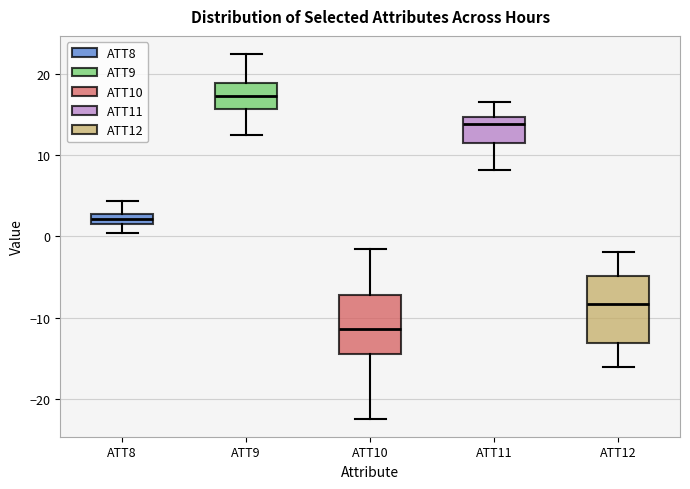

Where does the median line of the box for ATT9 sit on the y-axis? The values are not printed on the chart, so give them approximately, as read against the axis.

17